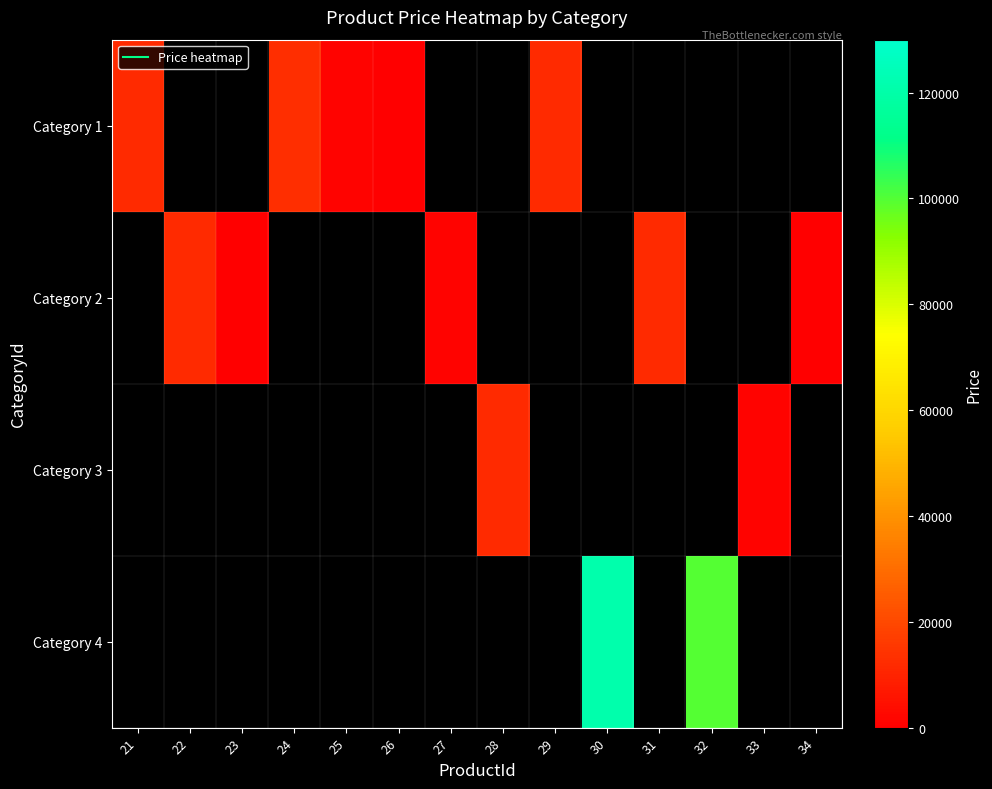

At which label does Category 1 reach its peak?

24